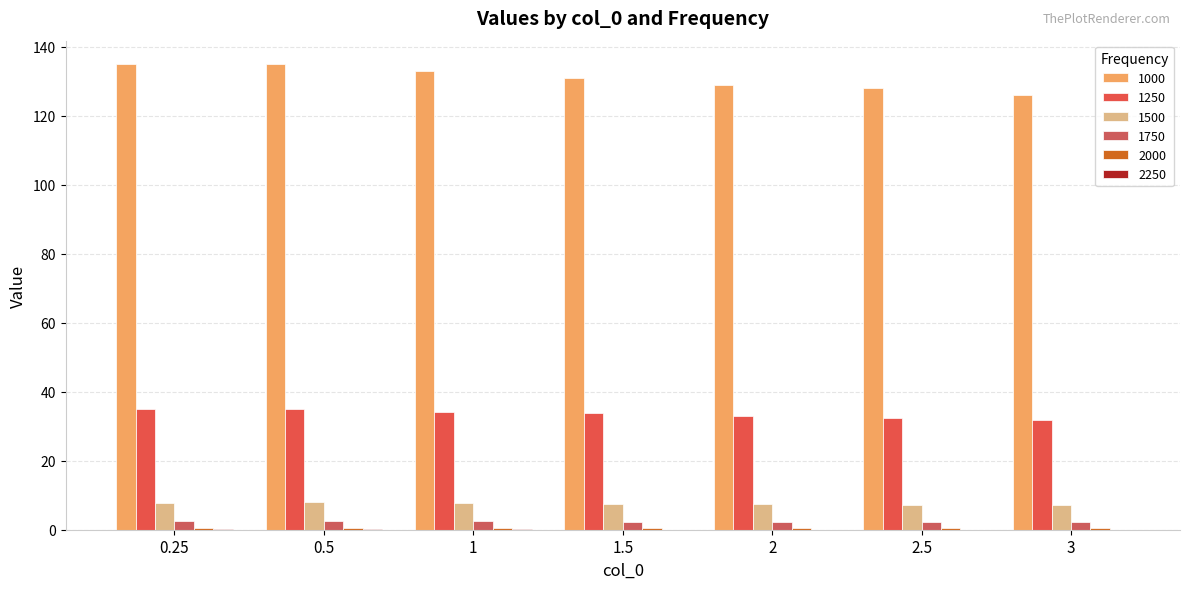

How many distinct data groups are displayed?

6